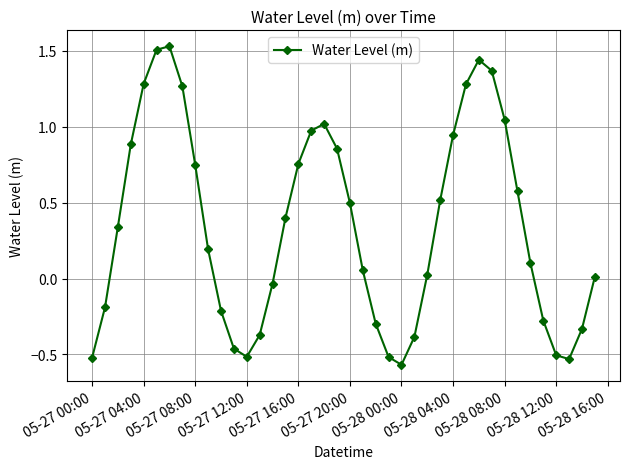

True or false: there are more than 0 points higher than both neighbors.

True